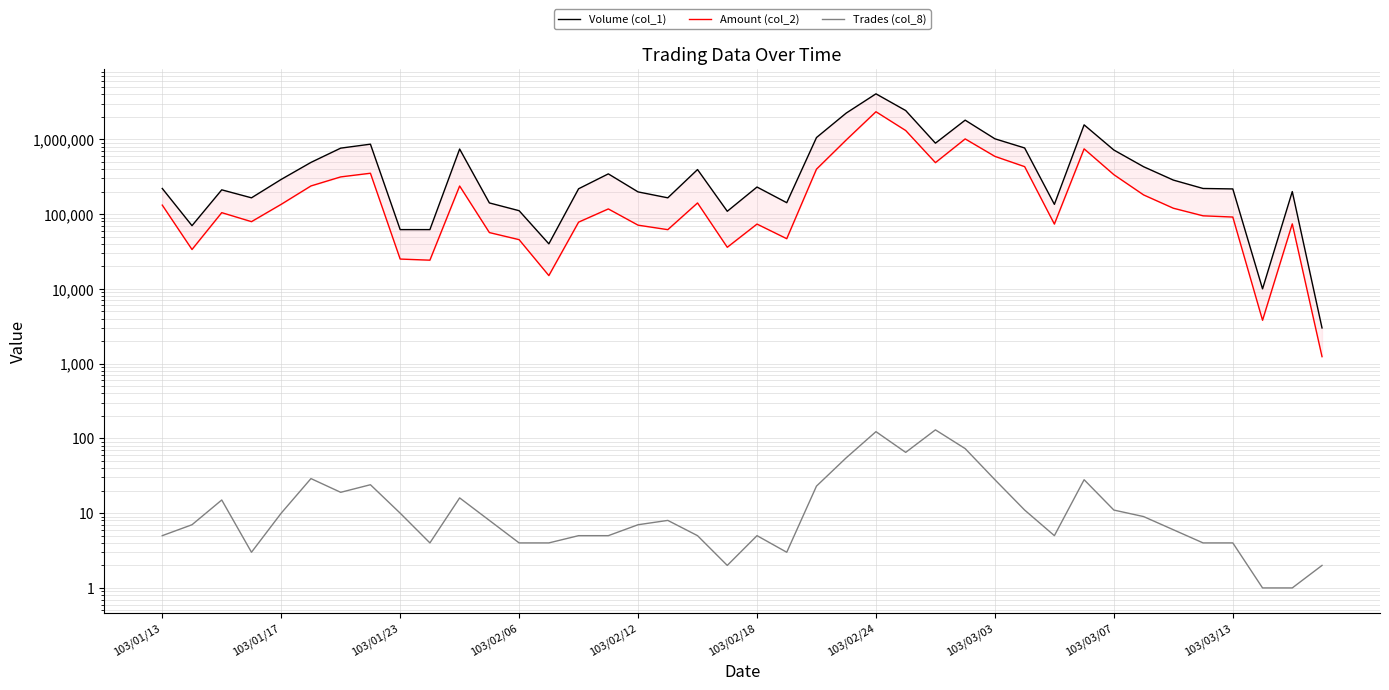

Which label corresponds to the largest value in the chart?

103/02/24